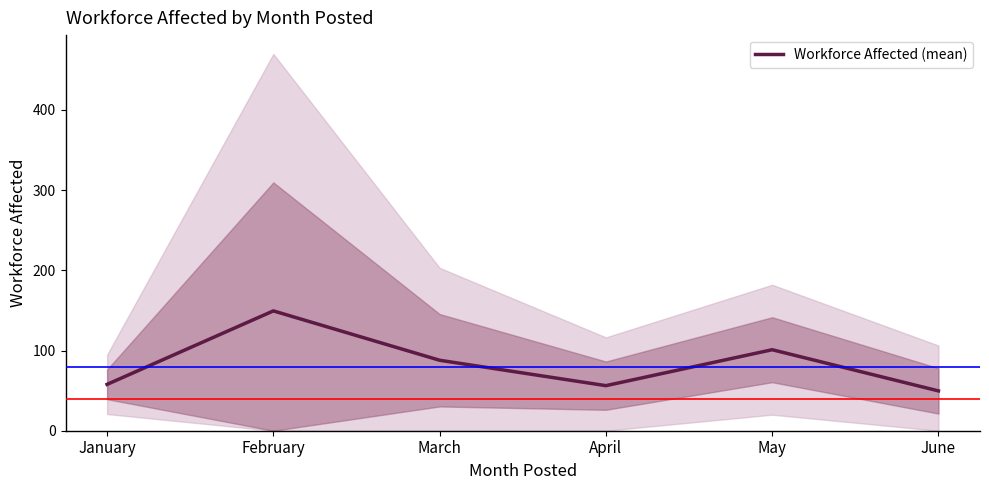

What is the difference between the maximum and minimum values?

99.8